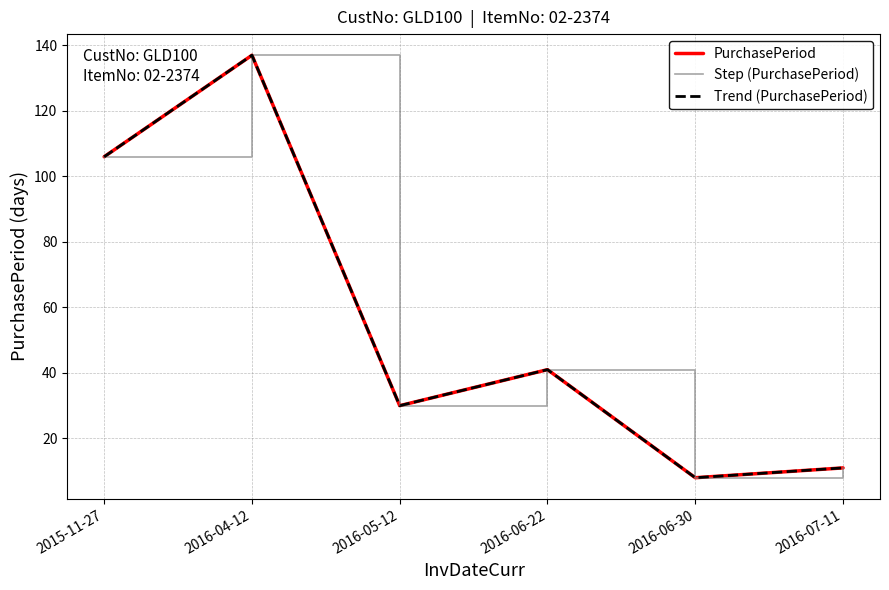

Is this an area chart (filled region under the line)?

No